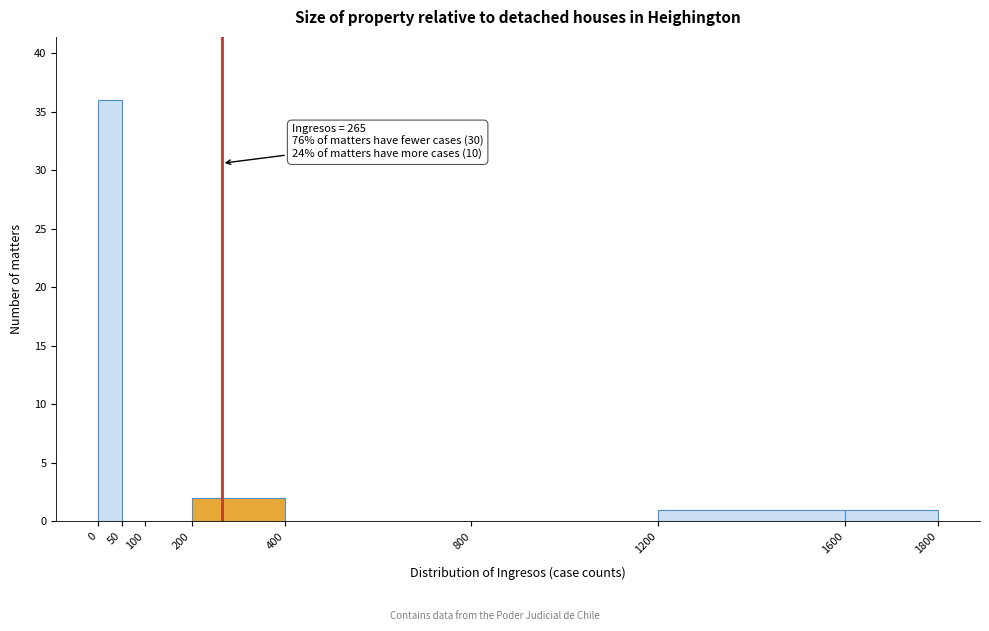

Which range on the x-axis has the tallest bar?

0 to 50